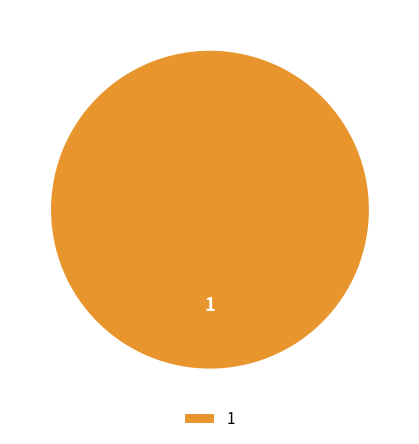

Rank the categories by value from lowest to highest.

1